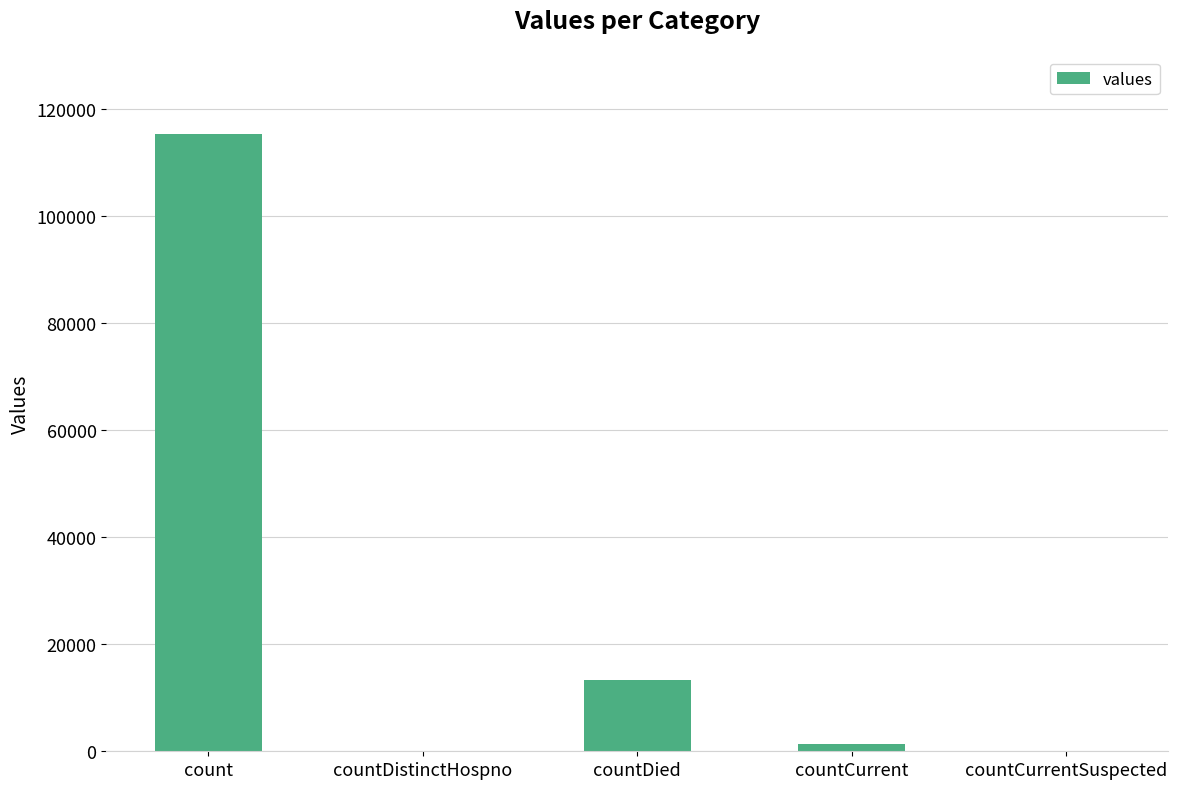

Reading left to right, transcribe all the data shown in this chart.

count=115379	countDistinctHospno=0	countDied=13343	countCurrent=1383	countCurrentSuspected=0